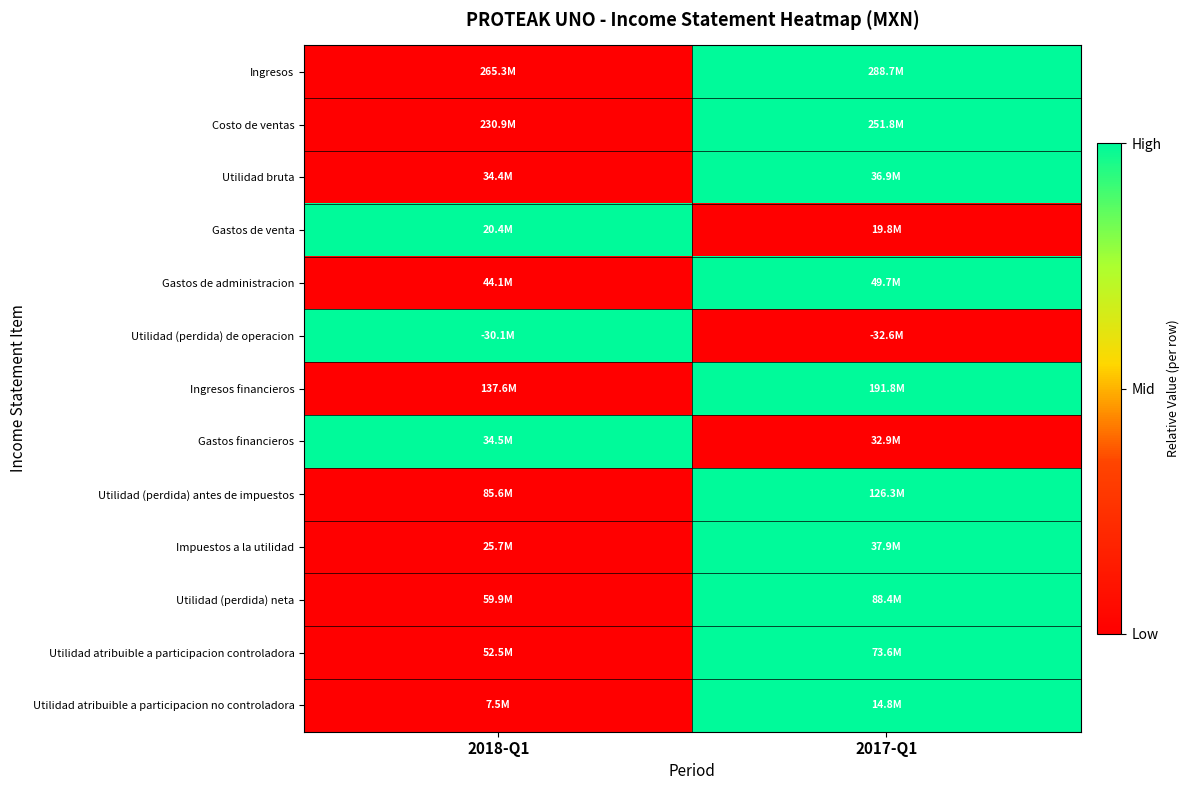

Reading left to right, what are all the values shown in this chart?

Ingresos: 2018-Q1=0	2017-Q1=1
Costo de ventas: 2018-Q1=0	2017-Q1=1
Utilidad bruta: 2018-Q1=0	2017-Q1=1
Gastos de venta: 2018-Q1=1	2017-Q1=0
Gastos de administracion: 2018-Q1=0	2017-Q1=1
Utilidad (perdida) de operacion: 2018-Q1=1	2017-Q1=0
Ingresos financieros: 2018-Q1=0	2017-Q1=1
Gastos financieros: 2018-Q1=1	2017-Q1=0
Utilidad (perdida) antes de impuestos: 2018-Q1=0	2017-Q1=1
Impuestos a la utilidad: 2018-Q1=0	2017-Q1=1
Utilidad (perdida) neta: 2018-Q1=0	2017-Q1=1
Utilidad atribuible a participacion controladora: 2018-Q1=0	2017-Q1=1
Utilidad atribuible a participacion no controladora: 2018-Q1=0	2017-Q1=1